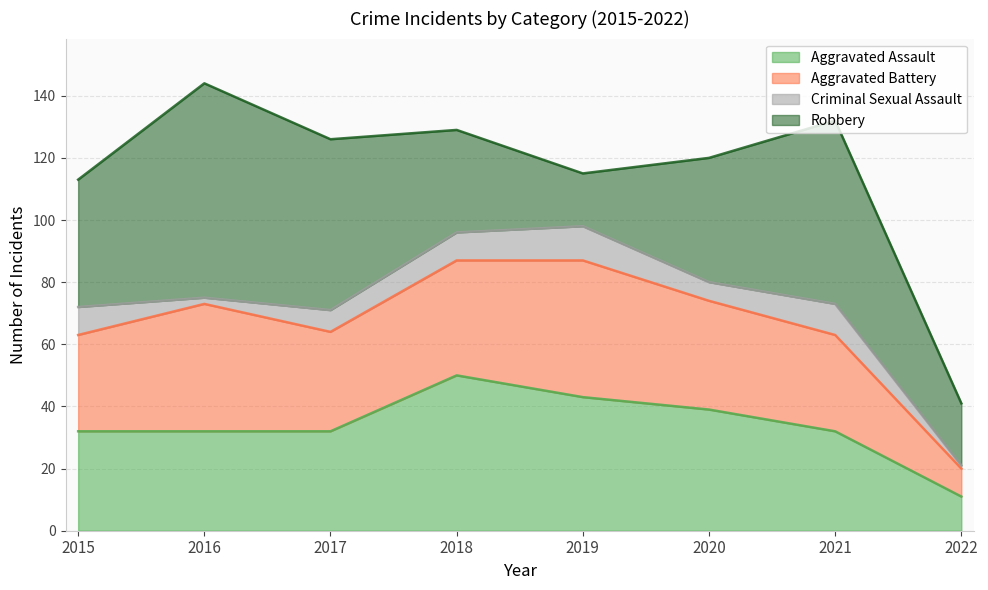

What is the greatest value displayed?

69